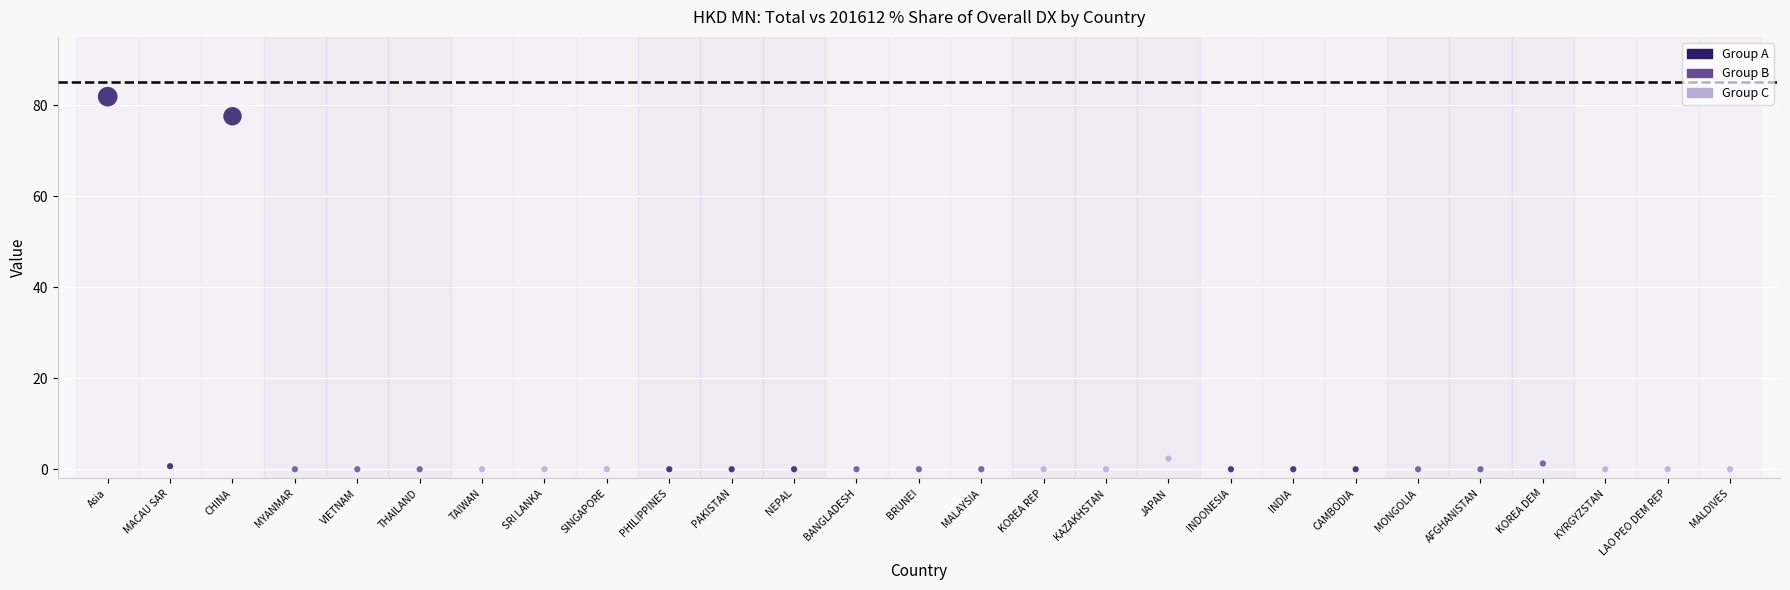

What is the range of Y values (max minus min)?

81.9